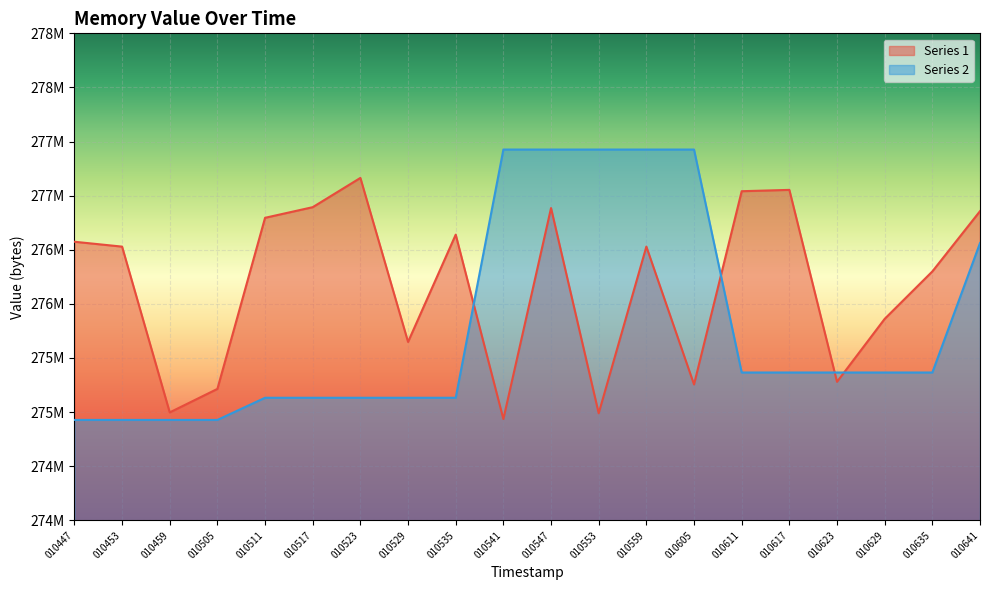

At how many categories does at least one series exceed 275814029?

16